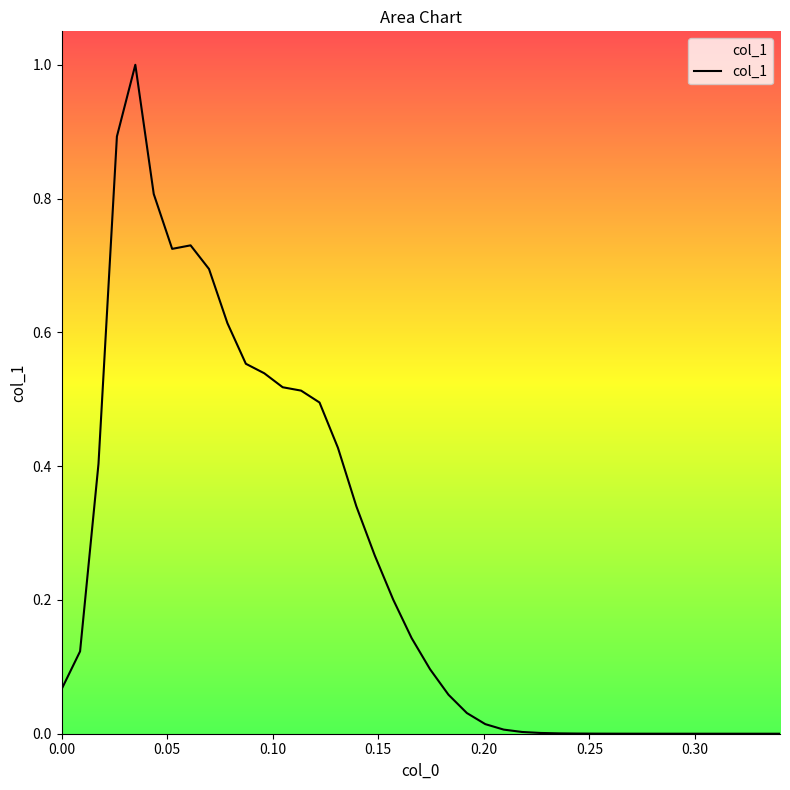

What is the difference between the maximum and minimum values?

1.0